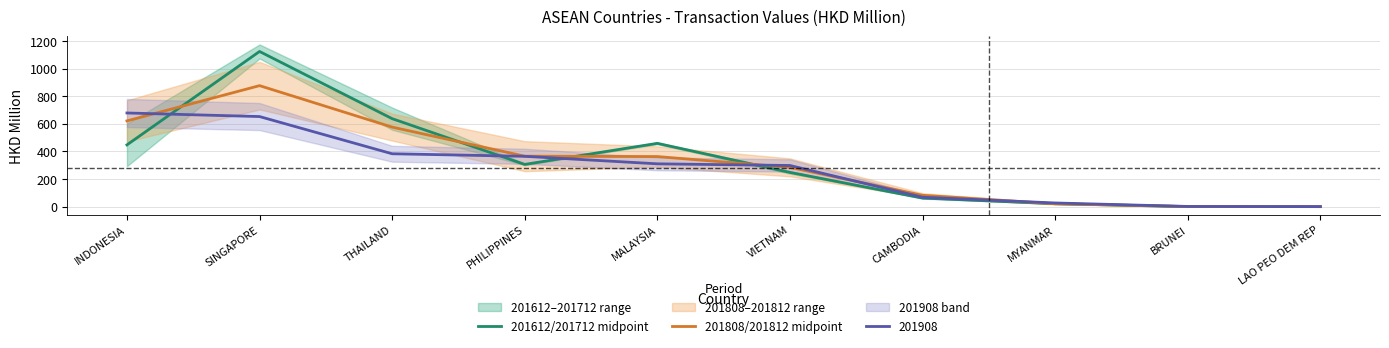

What is the difference between the 201612/201712 midpoint values at MYANMAR and LAO PEO DEM REP?

20.8